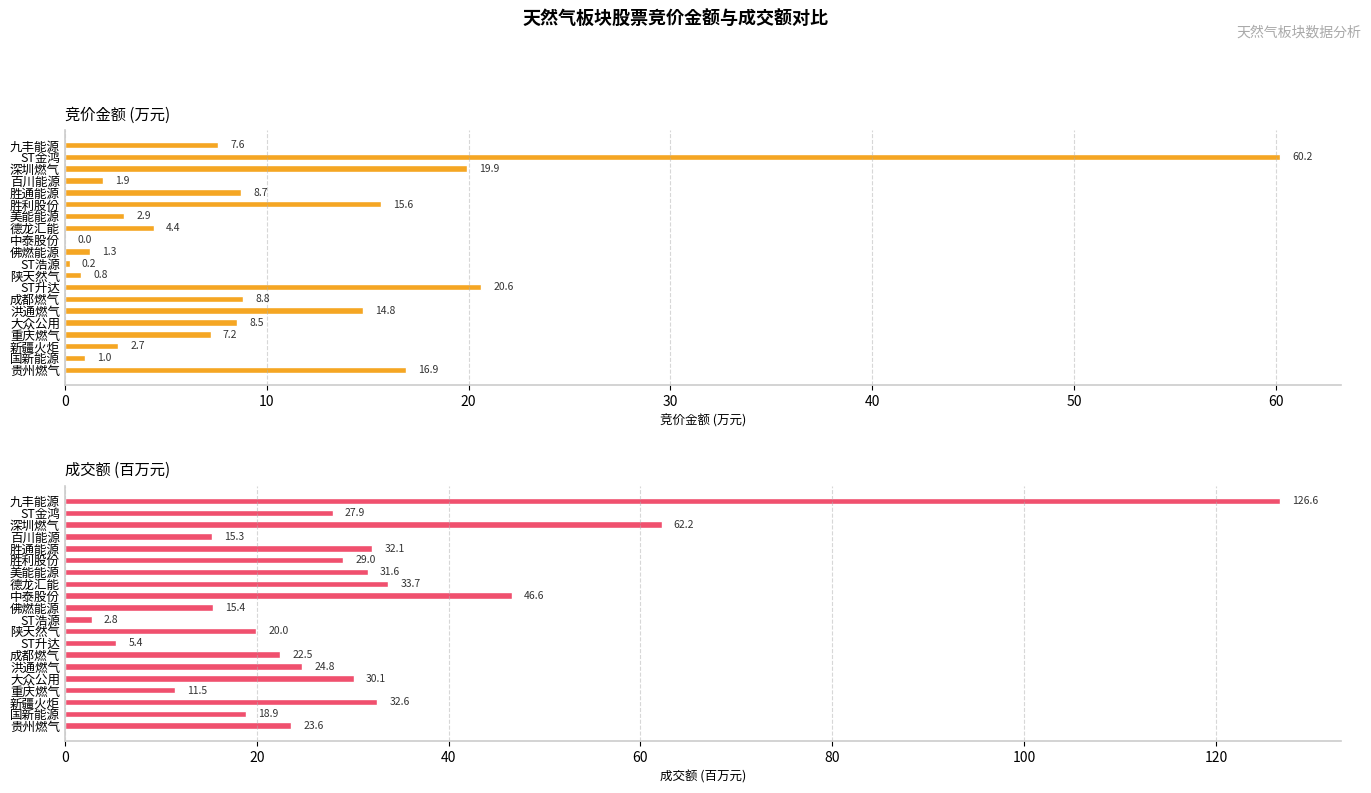

What is the difference between the maximum and minimum values in the 成交额(百万元) series?

123.8